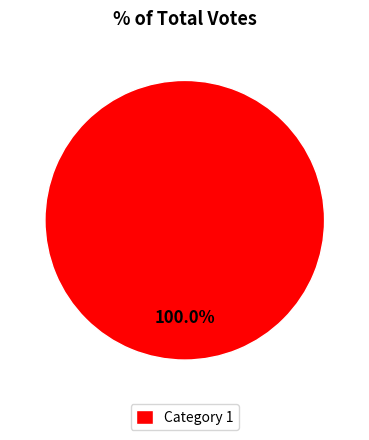

Rank the categories by value from highest to lowest.

Category 1